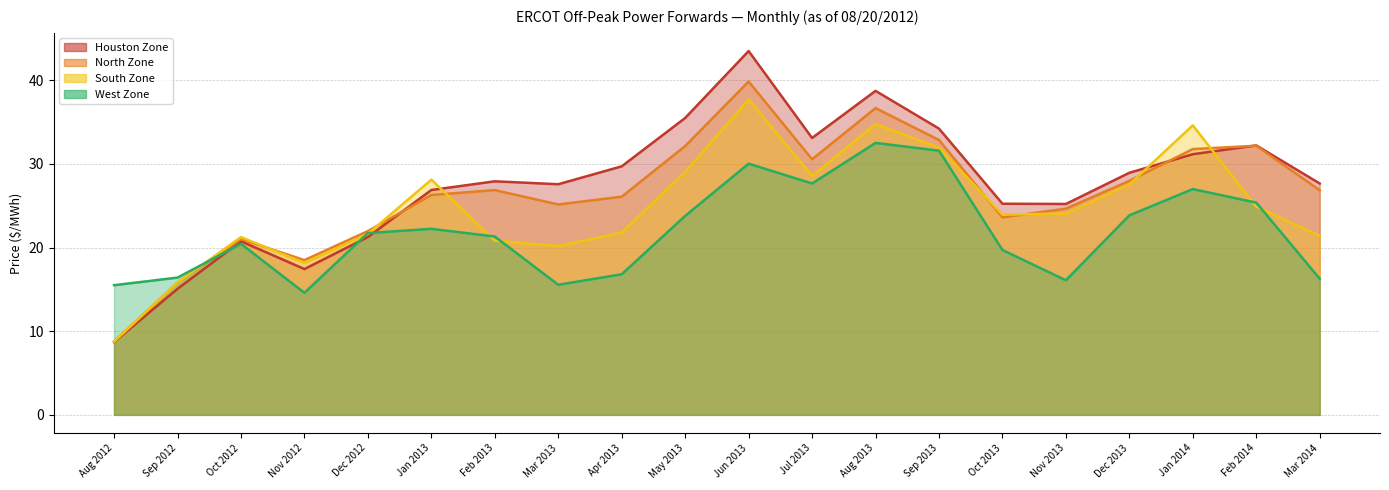

How many times do West Zone and Houston Zone cross each other?

3